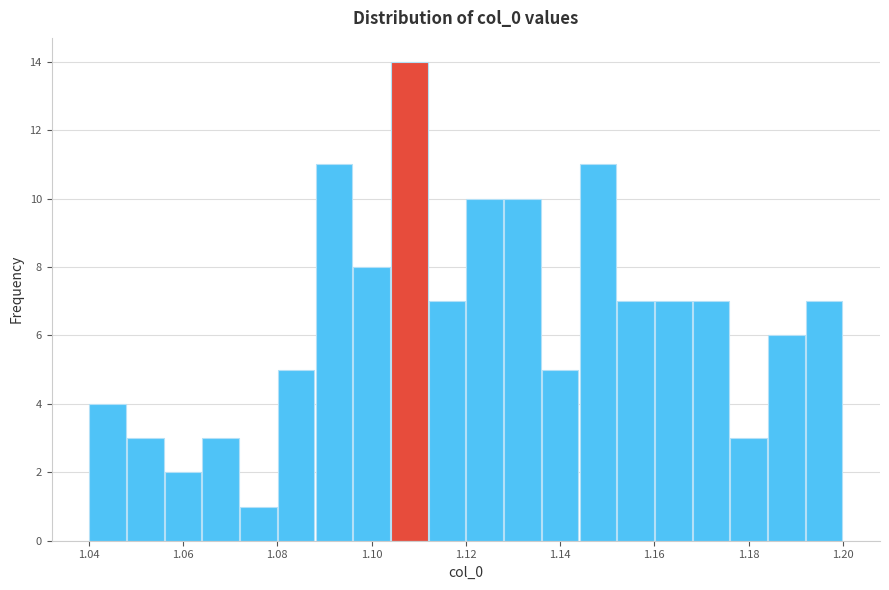

Reading left to right, list every bar in this chart as the range it spans on the x-axis followed by its height. The values are not printed on the chart, so give them approximately, as read against the axis.

1.040 to 1.048: 4
1.048 to 1.056: 3
1.056 to 1.064: 2
1.064 to 1.072: 3
1.072 to 1.080: 1
1.080 to 1.088: 5
1.088 to 1.096: 11
1.096 to 1.104: 8
1.104 to 1.112: 14
1.112 to 1.120: 7
1.120 to 1.128: 10
1.128 to 1.136: 10
1.136 to 1.144: 5
1.144 to 1.152: 11
1.152 to 1.160: 7
1.160 to 1.168: 7
1.168 to 1.176: 7
1.176 to 1.184: 3
1.184 to 1.192: 6
1.192 to 1.200: 7